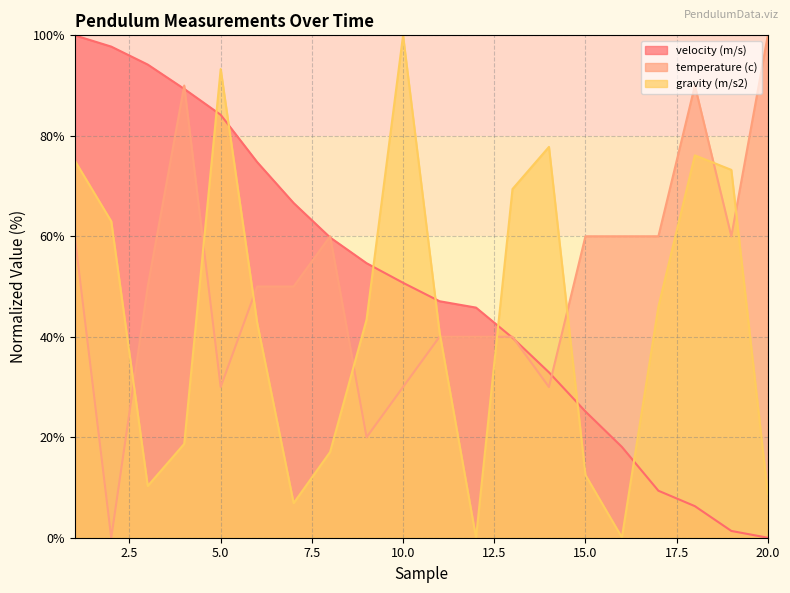

Reading left to right, list all the values displayed in this chart.

velocity (m/s): 1=100.0	2=97.8	3=94.2	4=89.3	5=84.2	6=74.8	7=66.6	8=59.8	9=54.6	10=50.7	11=47.1	12=45.8	13=39.8	14=32.9	15=25.1	16=18.1	17=9.4	18=6.3	19=1.3	20=0.0
temperature (c): 1=60.0	2=0.0	3=50.0	4=90.0	5=30.0	6=50.0	7=50.0	8=60.0	9=20.0	10=30.0	11=40.0	12=40.0	13=40.0	14=30.0	15=60.0	16=60.0	17=60.0	18=90.0	19=60.0	20=100.0
gravity (m/s2): 1=75.1	2=63.0	3=10.3	4=18.7	5=93.3	6=42.8	7=6.9	8=17.1	9=43.4	10=100.0	11=40.9	12=0.0	13=69.4	14=77.8	15=12.5	16=0.1	17=46.0	18=76.1	19=73.2	20=8.7